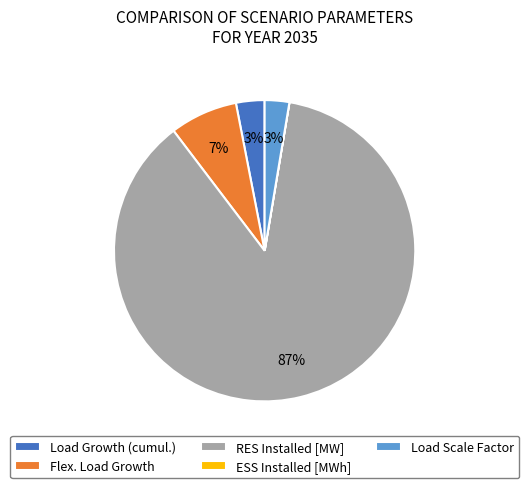

To the nearest percent, what is the average slice percentage?

20%